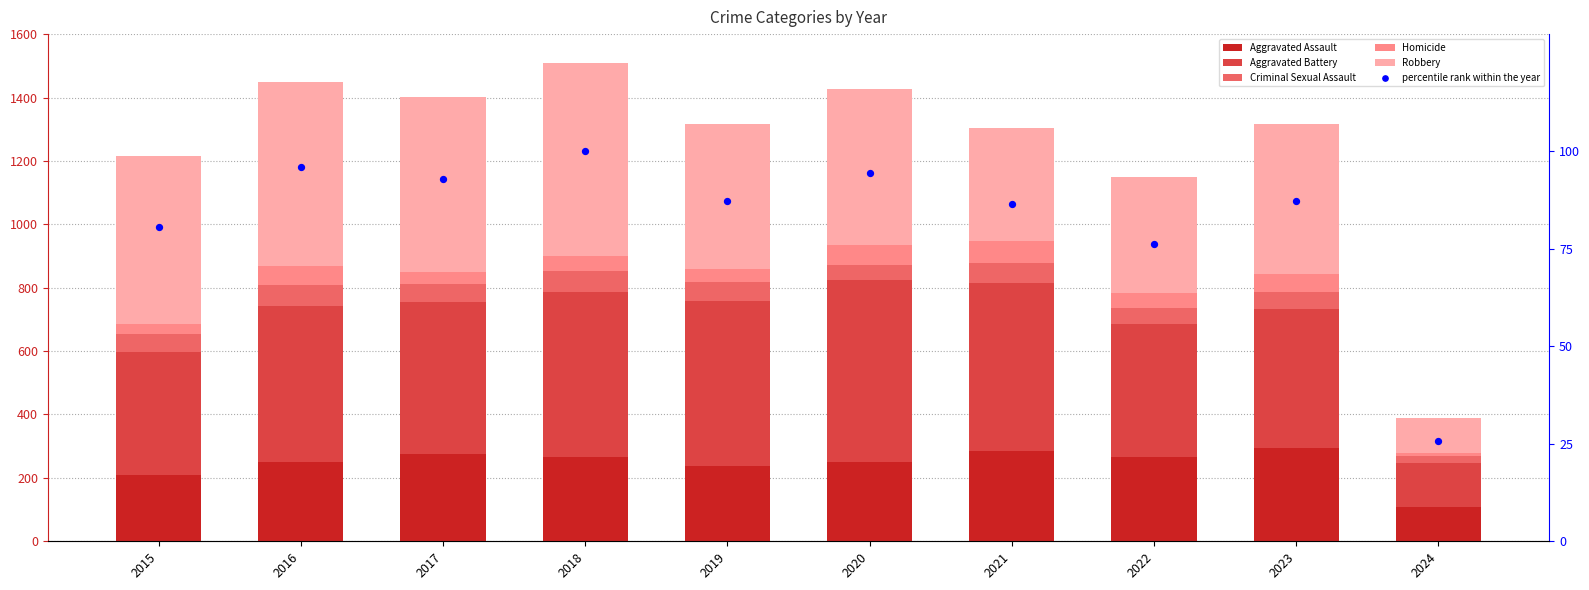

What is the total value across all series at 2024?

414.8